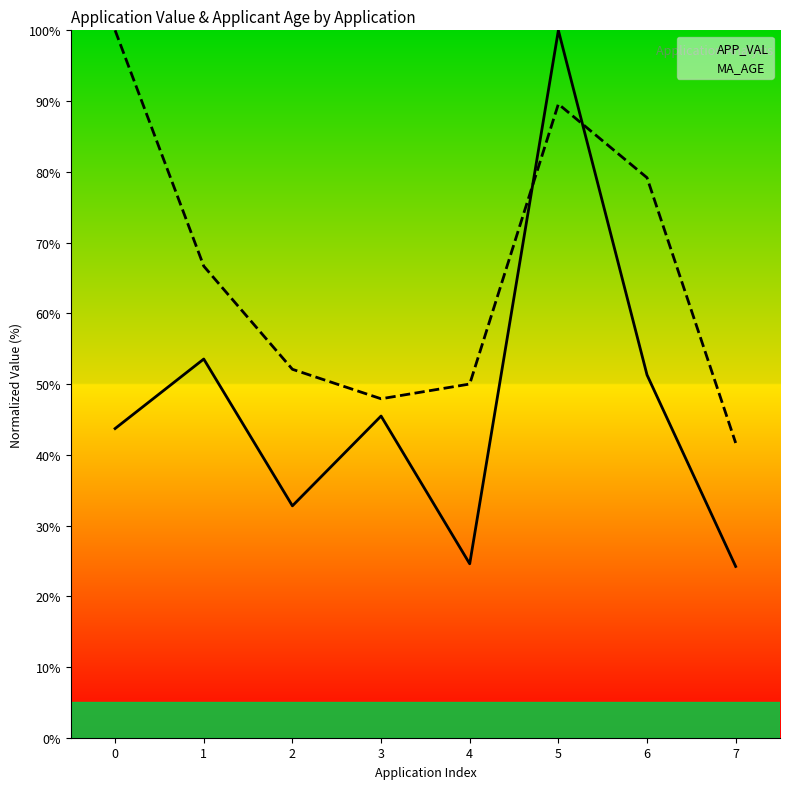

Which series ends up on top after the final intersection of APP_VAL and MA_AGE?

MA_AGE